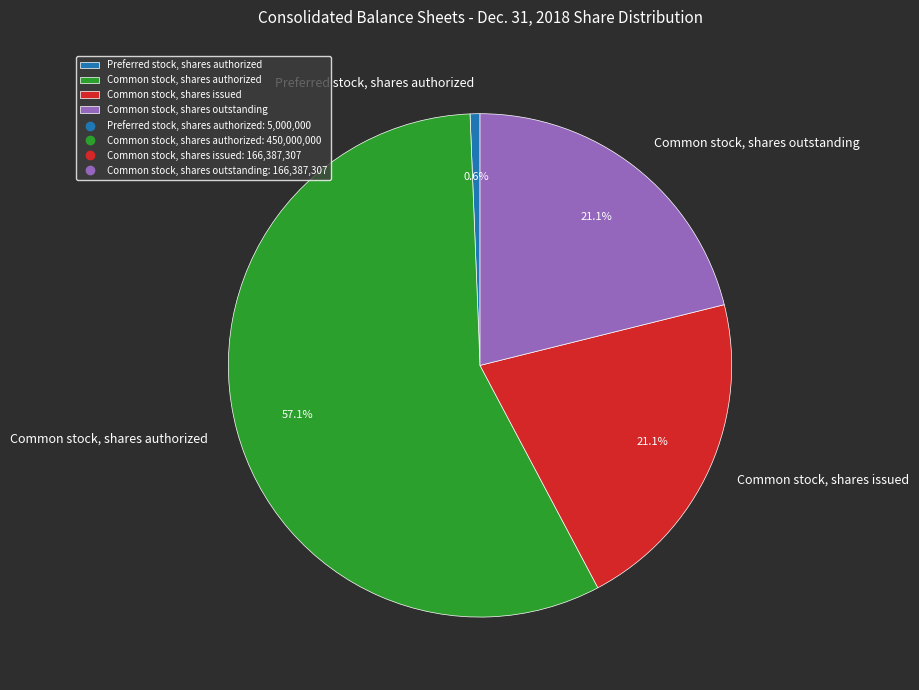

Count the number of slices in the pie.

4